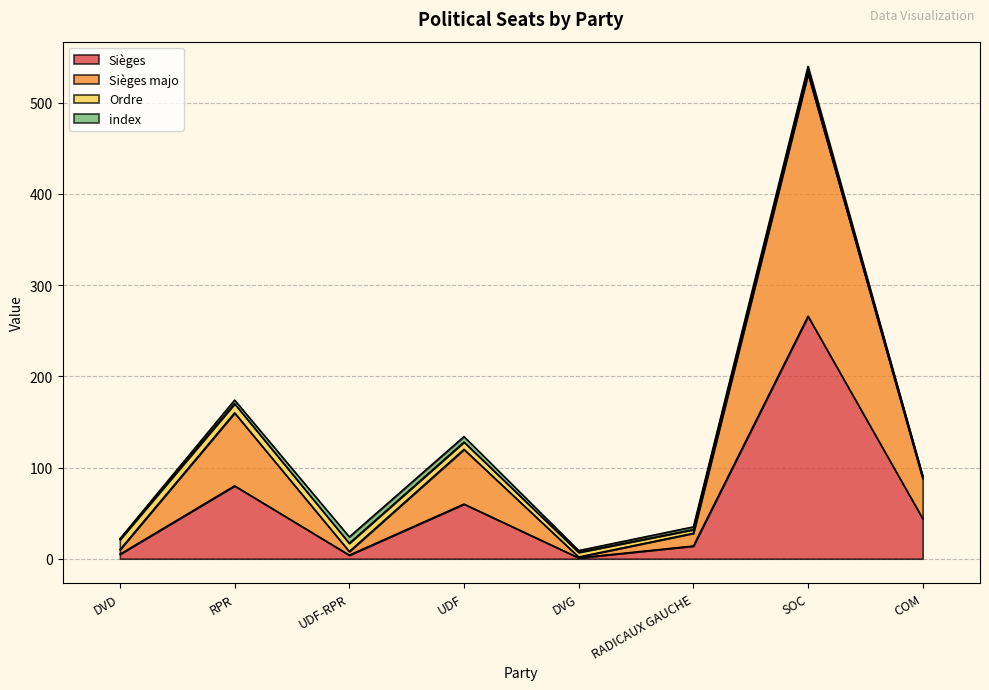

Does the chart display data point markers on the line(s)?

No